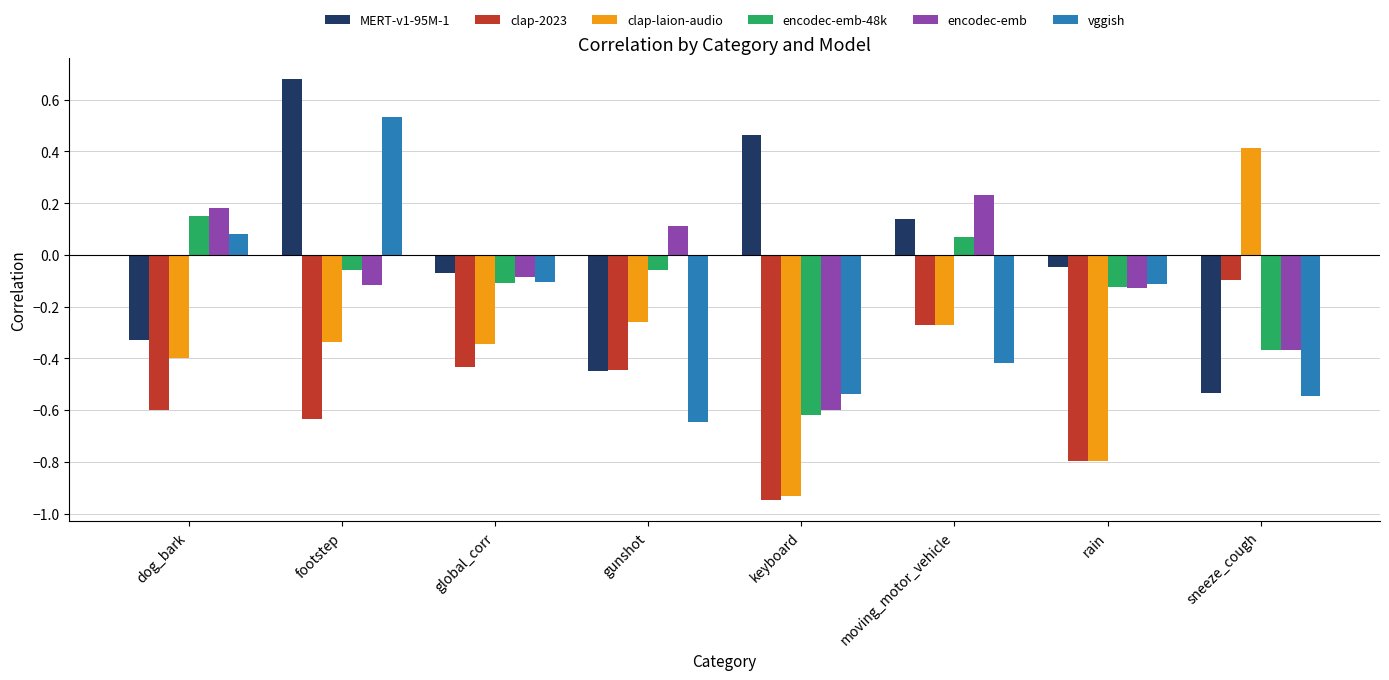

Rank the series by their maximum value, from lowest to highest.

clap-2023, encodec-emb-48k, encodec-emb, clap-laion-audio, vggish, MERT-v1-95M-1